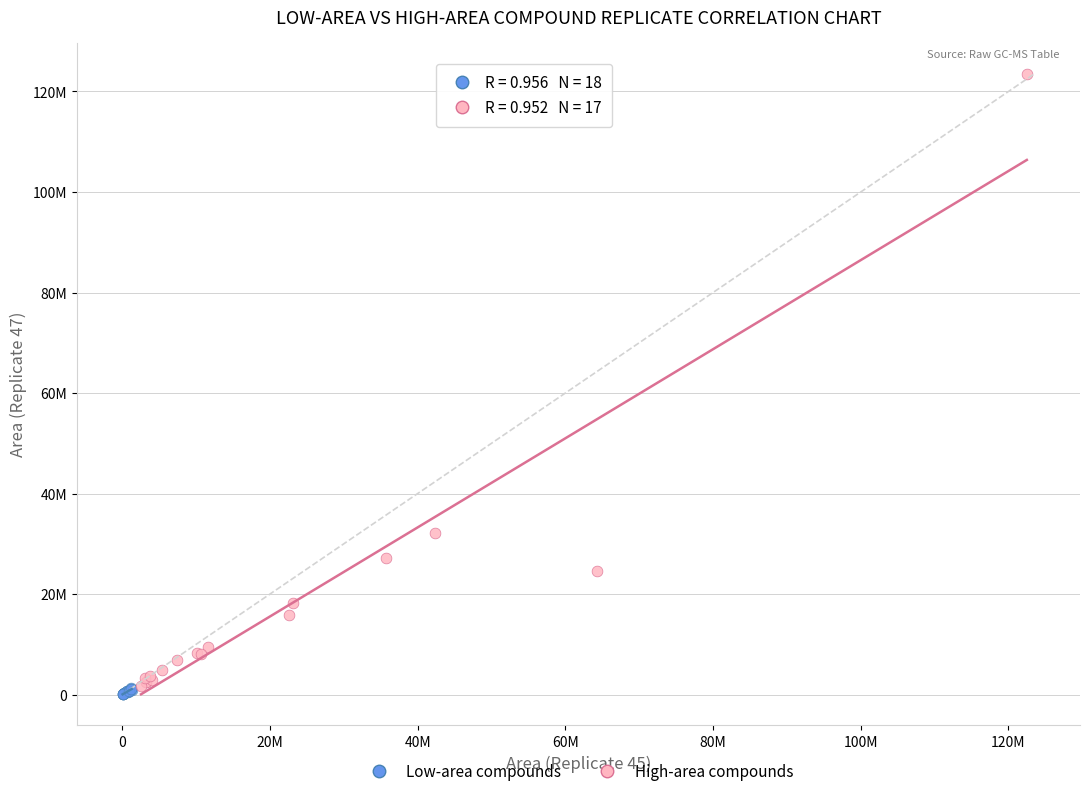

Which series has the widest spread of Y values?

High-area compounds